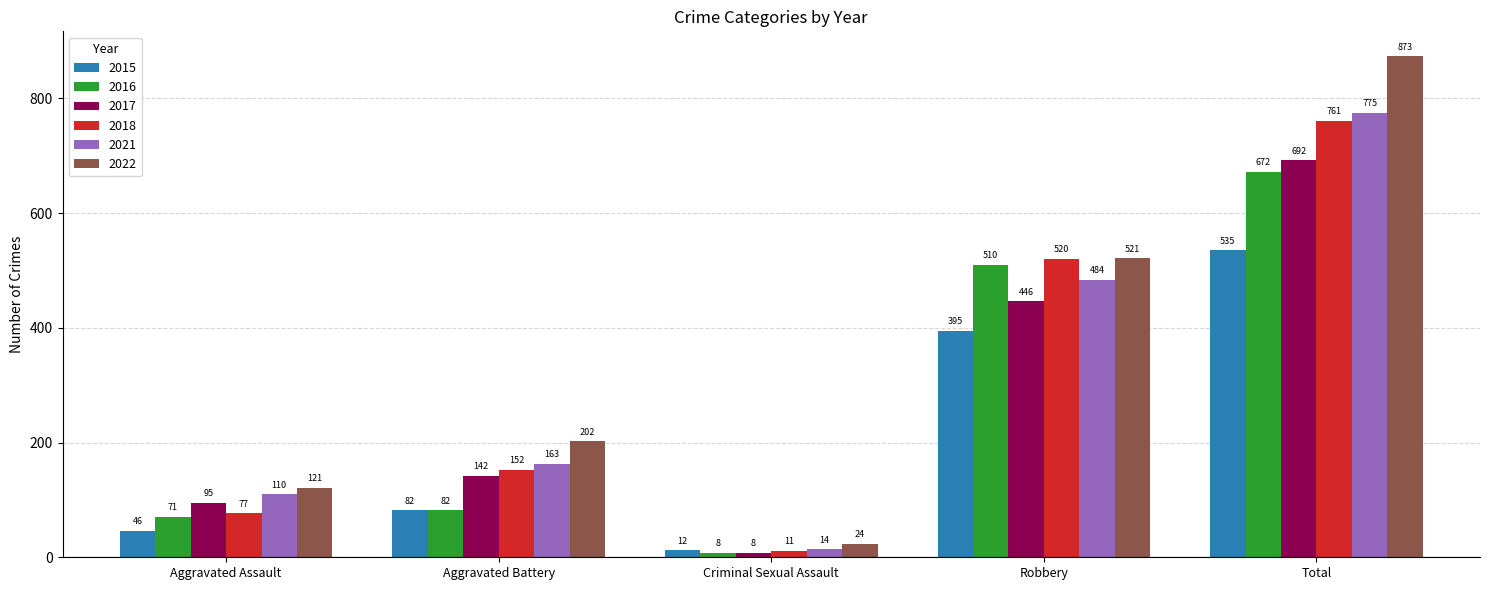

What are all the series names shown in the legend?

2015, 2016, 2017, 2018, 2021, 2022